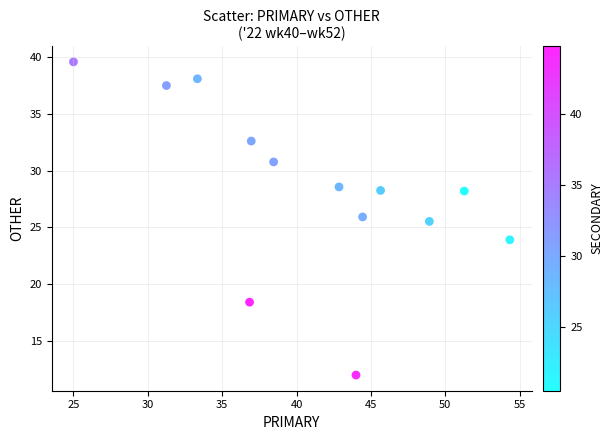

What Y value in the scatter plot is closest to 25?

25.5